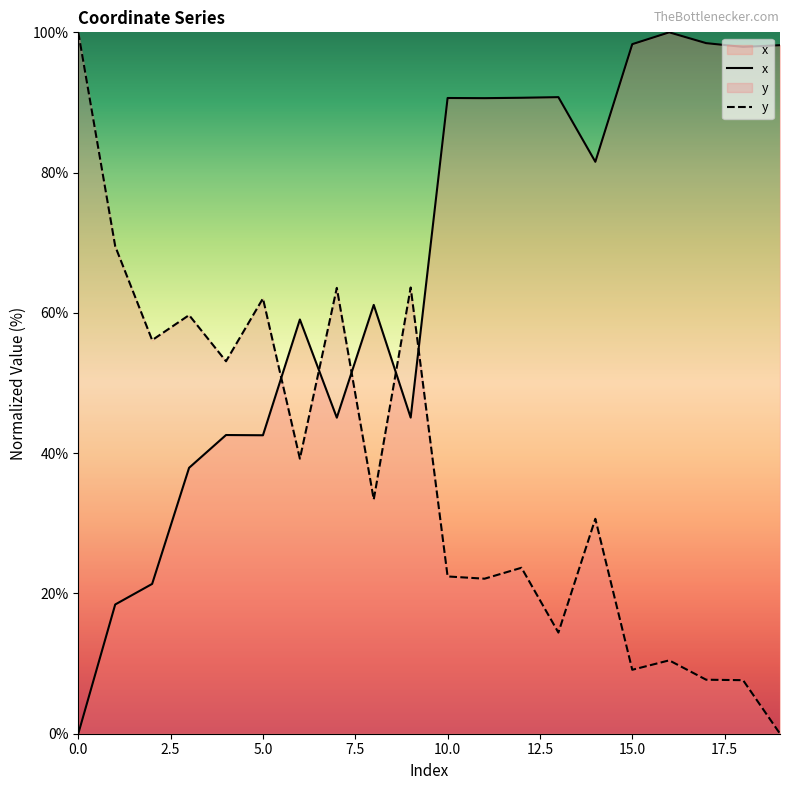

The y series shows 103.3 at 5.0. True or false?

False